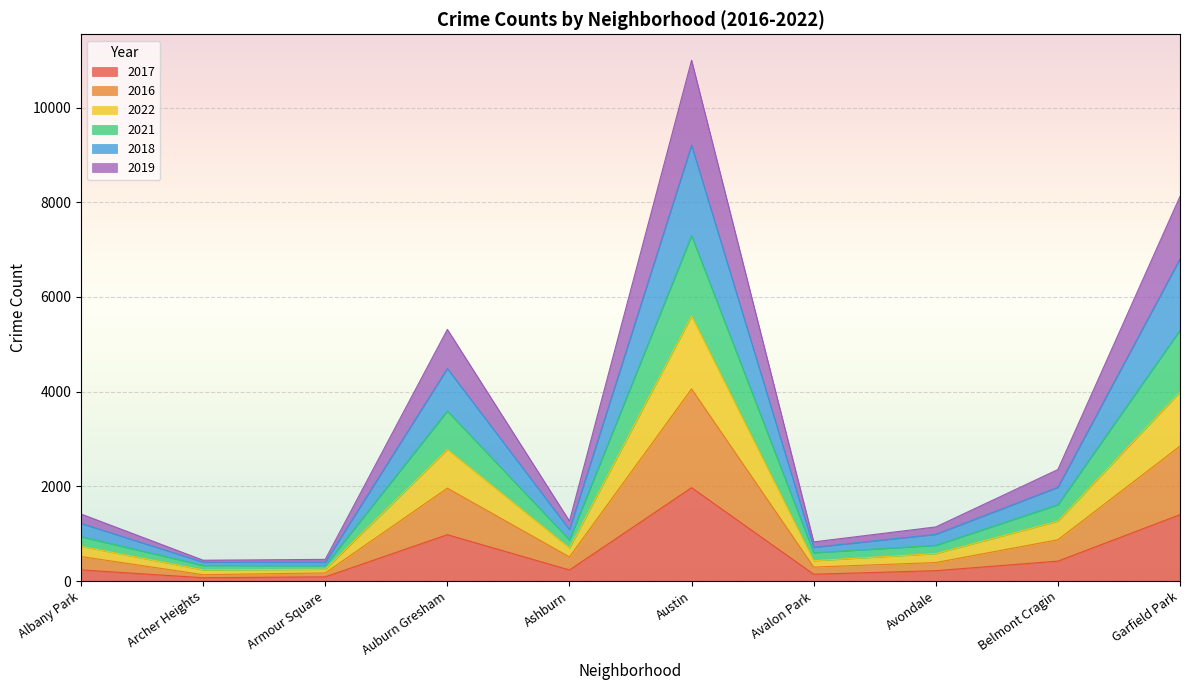

True or false: 2017 has more than 1 interior local peaks.

True